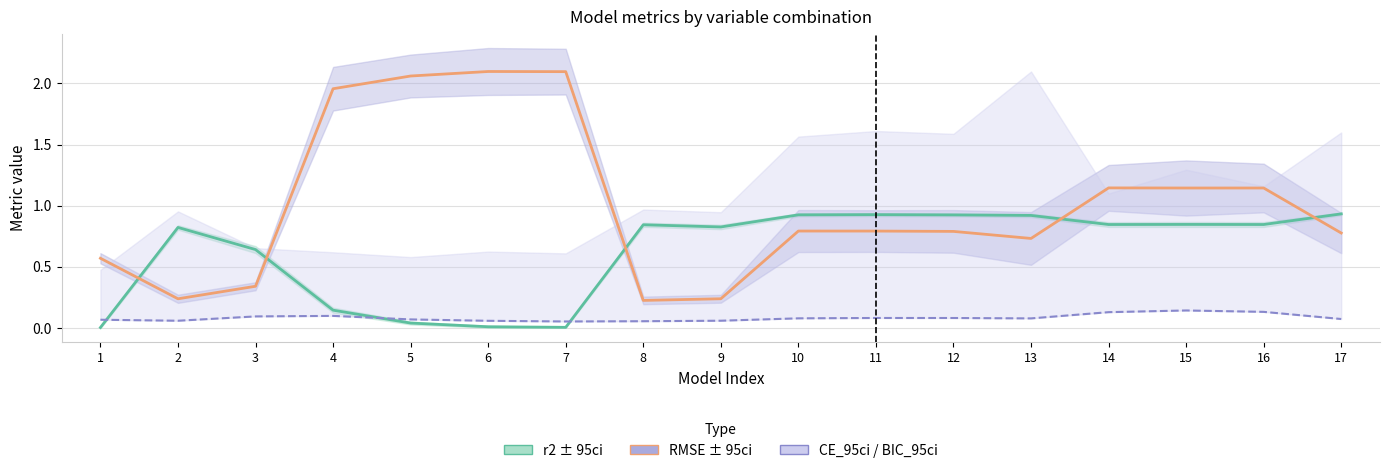

Reading left to right, extract all data points from this chart.

r2: 1=0.0	2=0.8	3=0.6	4=0.1	5=0.0	6=0.0	7=0.0	8=0.8	9=0.8	10=0.9	11=0.9	12=0.9	13=0.9	14=0.8	15=0.8	16=0.8	17=0.9
RMSE: 1=0.6	2=0.2	3=0.3	4=2.0	5=2.1	6=2.1	7=2.1	8=0.2	9=0.2	10=0.8	11=0.8	12=0.8	13=0.7	14=1.1	15=1.1	16=1.1	17=0.8
CE_95ci: 1=0.1	2=0.1	3=0.1	4=0.1	5=0.1	6=0.1	7=0.1	8=0.1	9=0.1	10=0.1	11=0.1	12=0.1	13=0.1	14=0.1	15=0.1	16=0.1	17=0.1